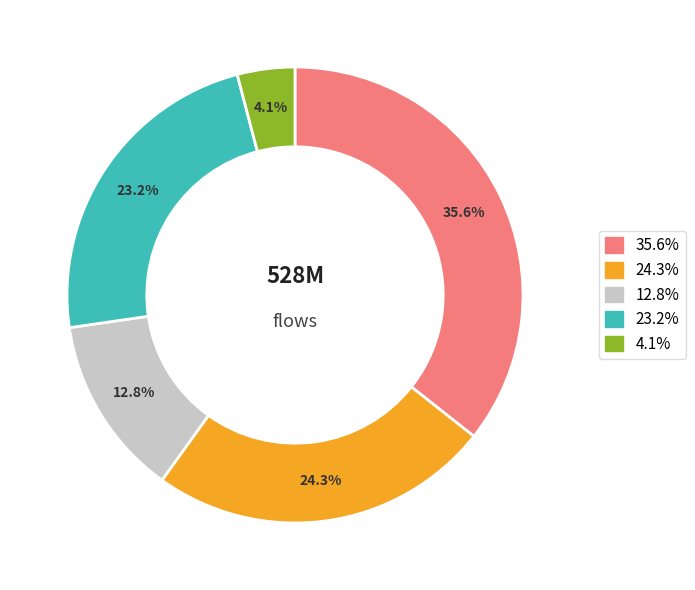

Count the number of slices in the pie.

5